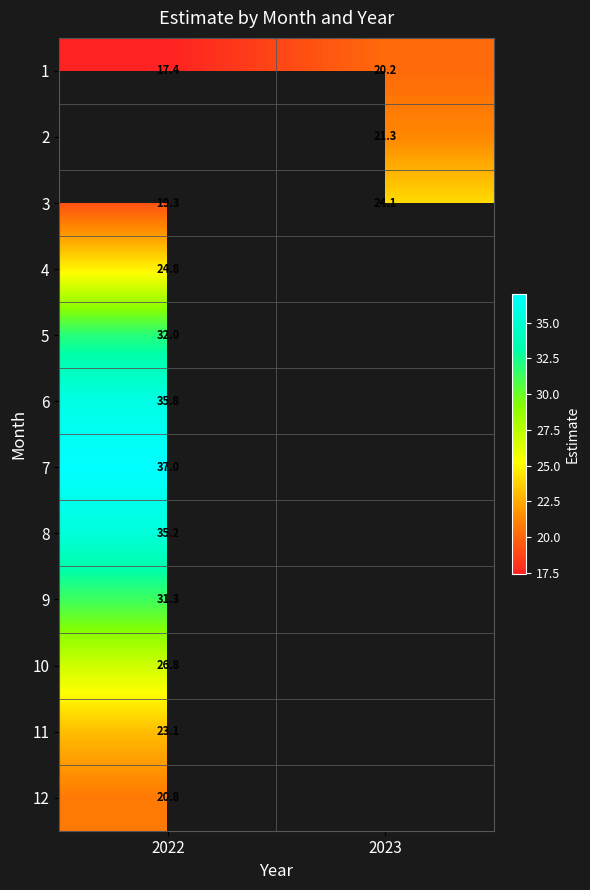

What is the difference between the maximum and minimum values in the 1 series?

2.8